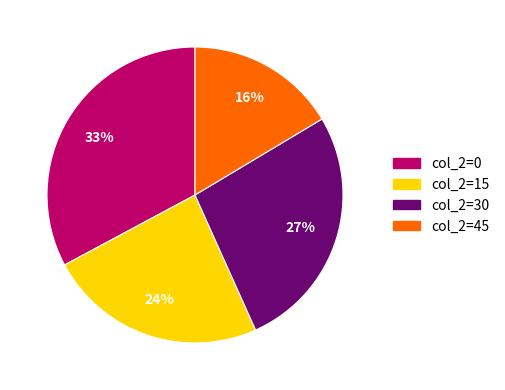

How many slices are in this pie chart?

4